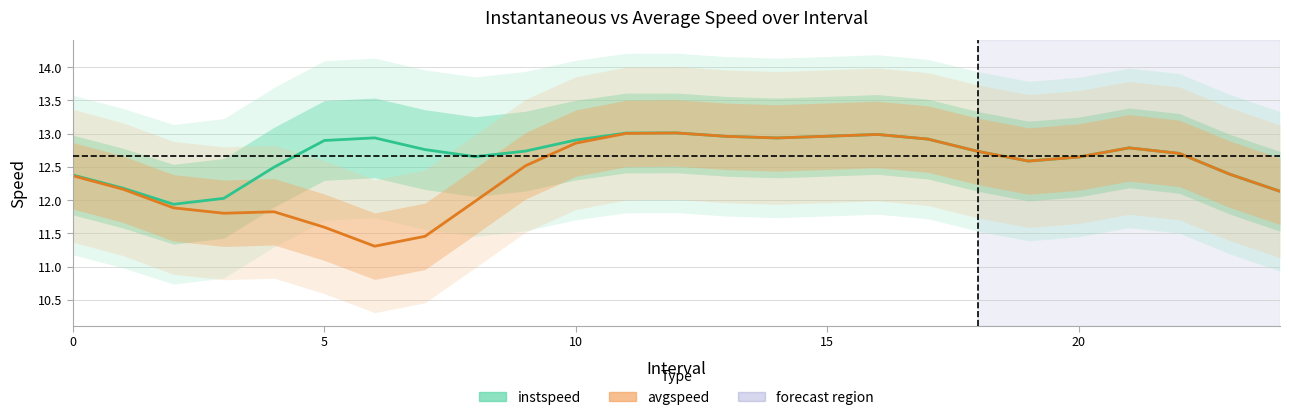

How many values in the avgspeed series exceed 12?

18